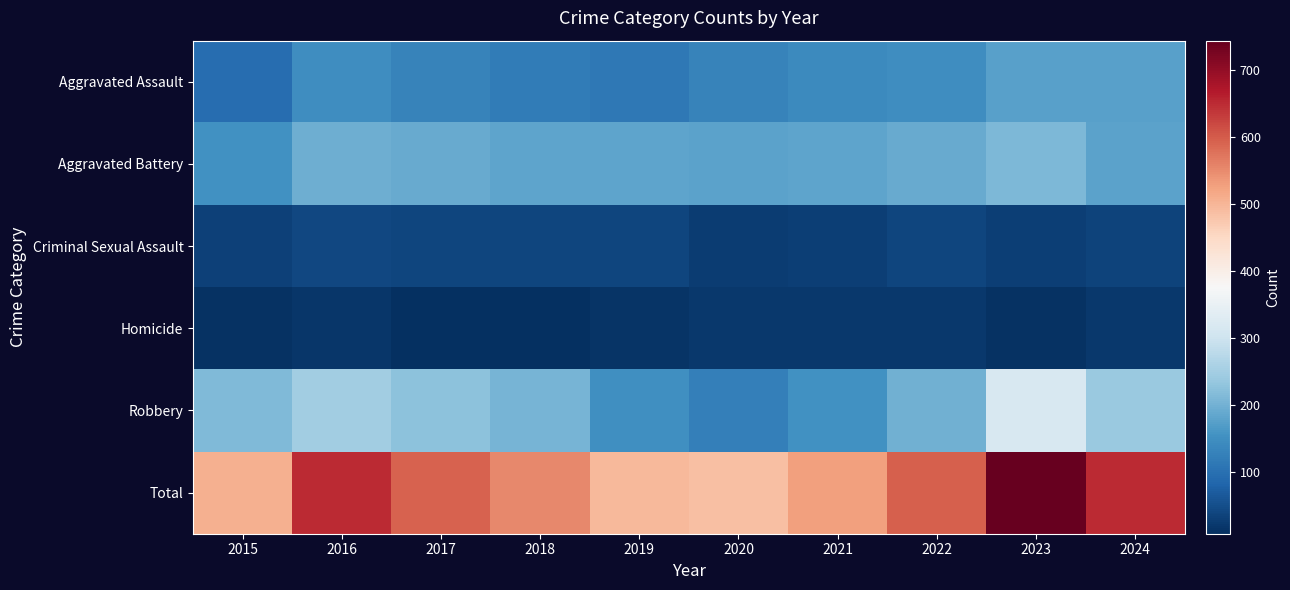

Reading left to right, transcribe all the data shown in this chart.

Aggravated Assault: 2015=95	2016=146	2017=131	2018=119	2019=113	2020=131	2021=142	2022=146	2023=177	2024=175
Aggravated Battery: 2015=154	2016=196	2017=191	2018=183	2019=182	2020=180	2021=182	2022=190	2023=209	2024=180
Criminal Sexual Assault: 2015=31	2016=42	2017=39	2018=38	2019=37	2020=28	2021=30	2022=39	2023=29	2024=36
Homicide: 2015=13	2016=18	2017=8	2018=8	2019=14	2020=22	2021=20	2022=21	2023=12	2024=20
Robbery: 2015=212	2016=247	2017=224	2018=204	2019=150	2020=124	2021=153	2022=198	2023=316	2024=239
Total: 2015=505	2016=649	2017=593	2018=552	2019=496	2020=485	2021=527	2022=594	2023=743	2024=650